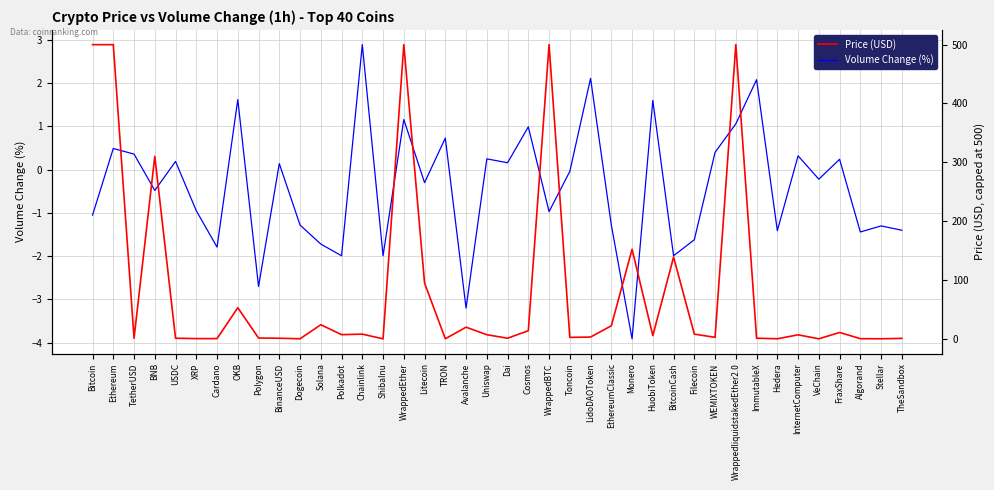

Count the number of data series in this chart.

2